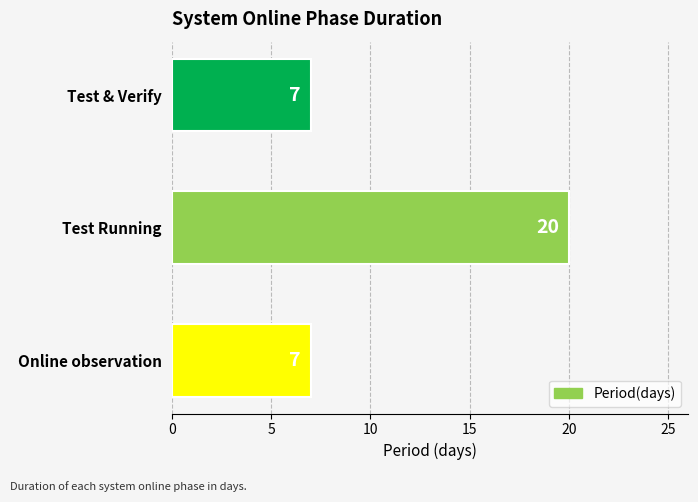

What is the difference between the maximum and second lowest values?

13